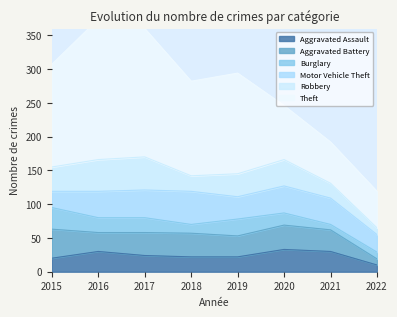

Reading left to right, list all the values displayed in this chart.

Aggravated Assault: 2015=20	2016=30	2017=24	2018=22	2019=22	2020=33	2021=30	2022=10
Aggravated Battery: 2015=43	2016=28	2017=34	2018=35	2019=31	2020=36	2021=32	2022=9
Burglary: 2015=32	2016=22	2017=22	2018=13	2019=25	2020=18	2021=8	2022=10
Motor Vehicle Theft: 2015=24	2016=39	2017=41	2018=49	2019=33	2020=40	2021=39	2022=26
Robbery: 2015=36	2016=47	2017=49	2018=23	2019=34	2020=39	2021=22	2022=10
Theft: 2015=152	2016=208	2017=190	2018=140	2019=149	2020=80	2021=61	2022=54